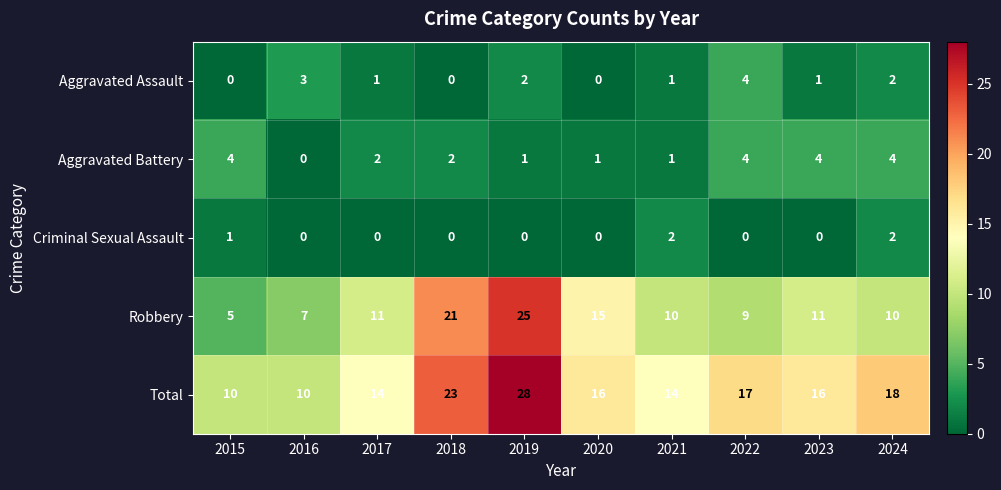

True or false: Aggravated Battery has a value of 1 at 2017.

False